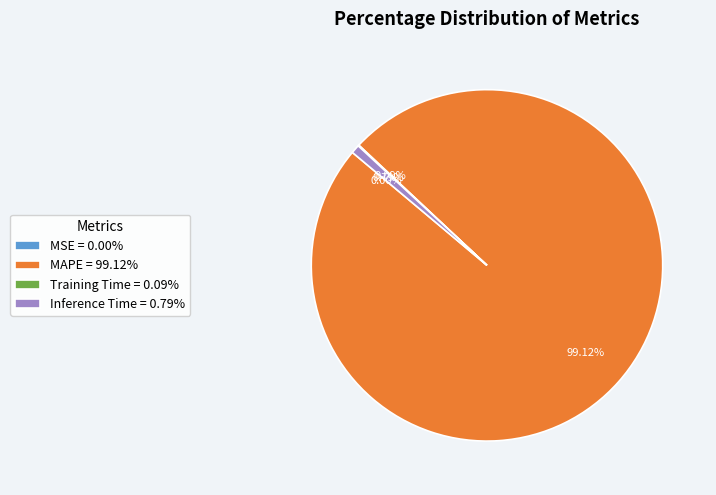

To the nearest percent, what is the difference between the Inference Time and MAPE slice percentages?

98%